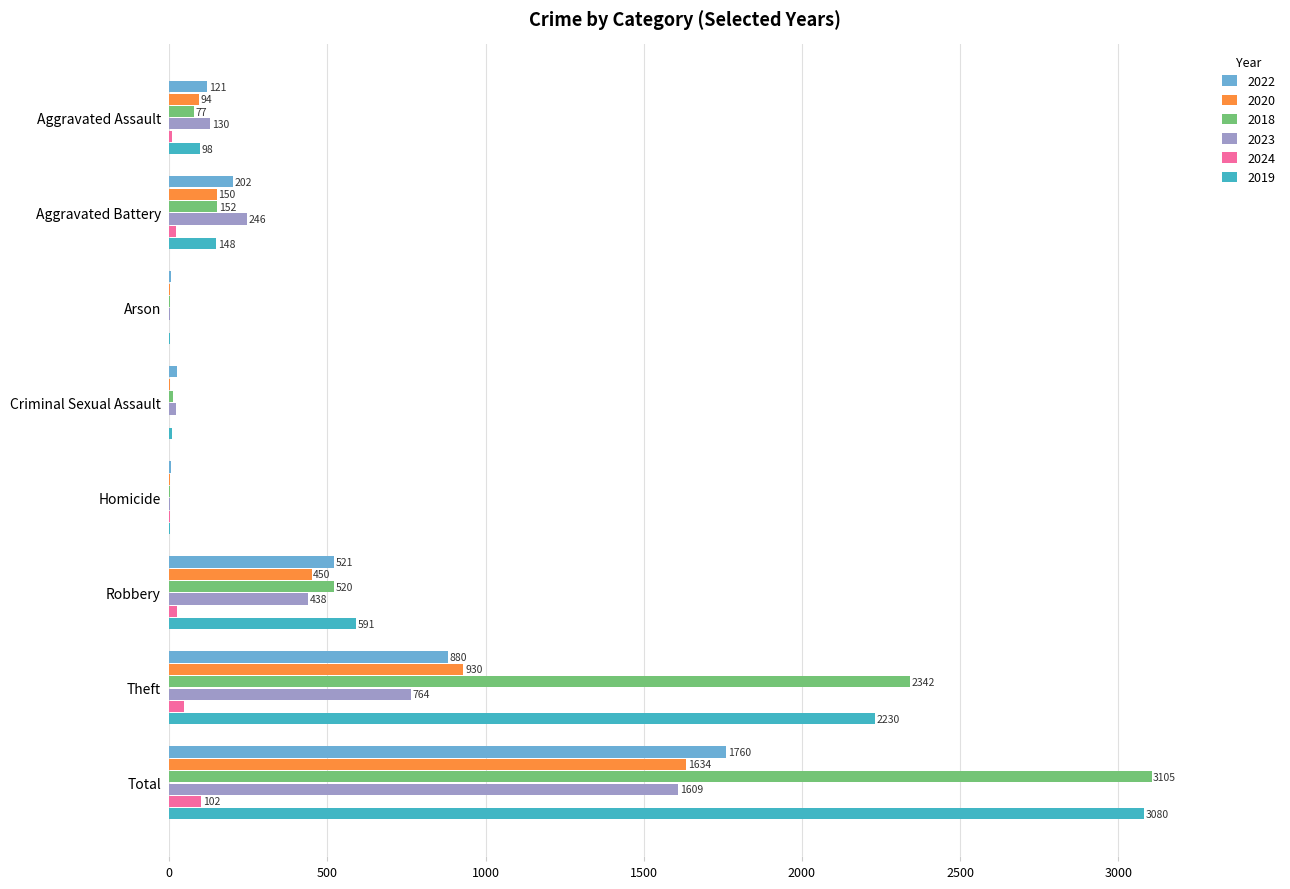

At which category is the sum across all series the highest?

Total